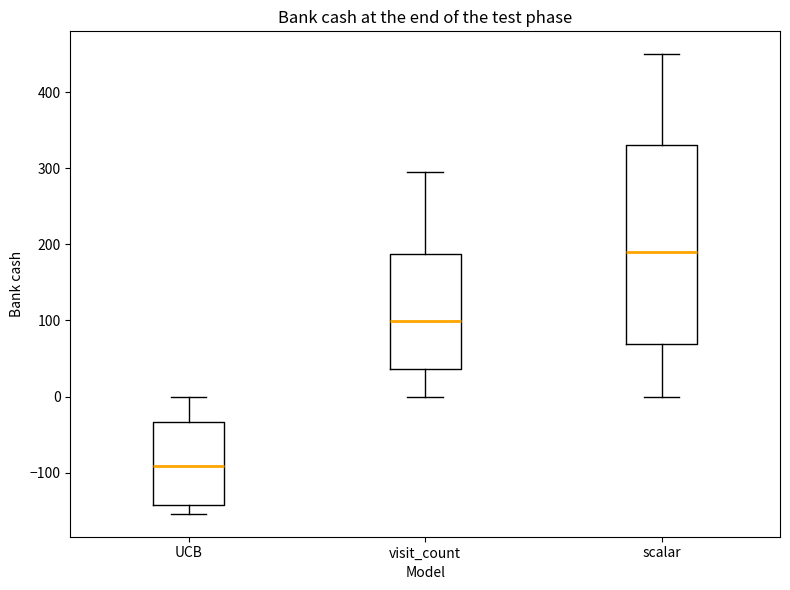

Which box has the lowest median line?

UCB